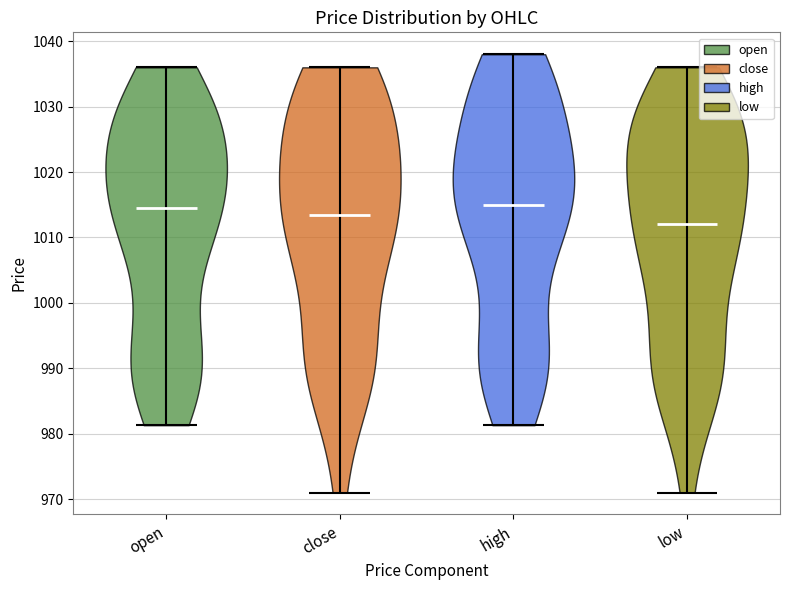

Reading left to right, read every violin against the y-axis: where its median line is, and the lowest and highest points it reaches. The values are not printed on the chart, so give them approximately, as read against the axis.

open: median line 1015, lowest point 981, highest point 1036
close: median line 1014, lowest point 971, highest point 1036
high: median line 1015, lowest point 981, highest point 1038
low: median line 1012, lowest point 971, highest point 1036